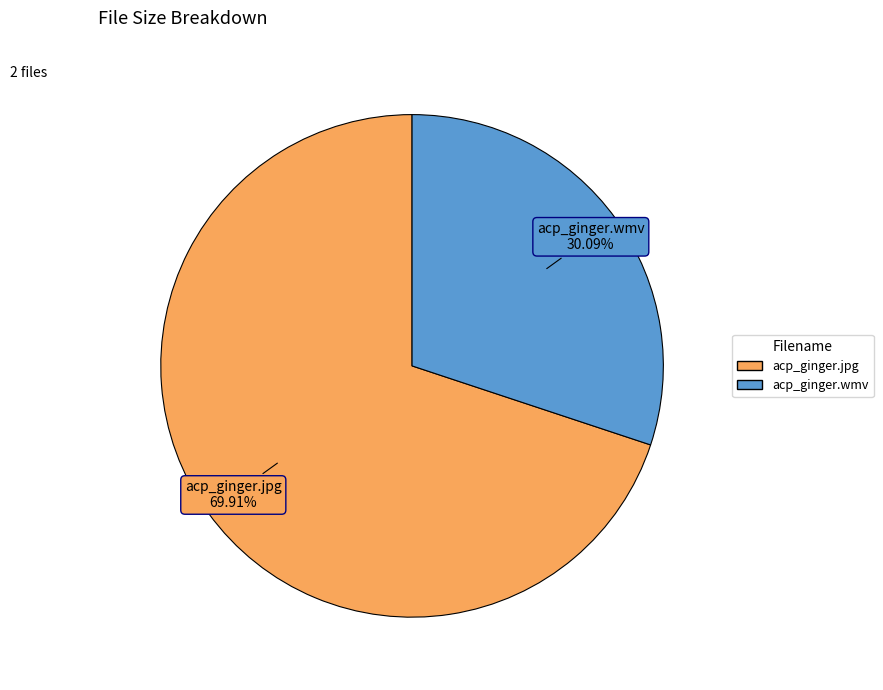

To the nearest percent, what percentage of the pie is acp_ginger.wmv?

30%